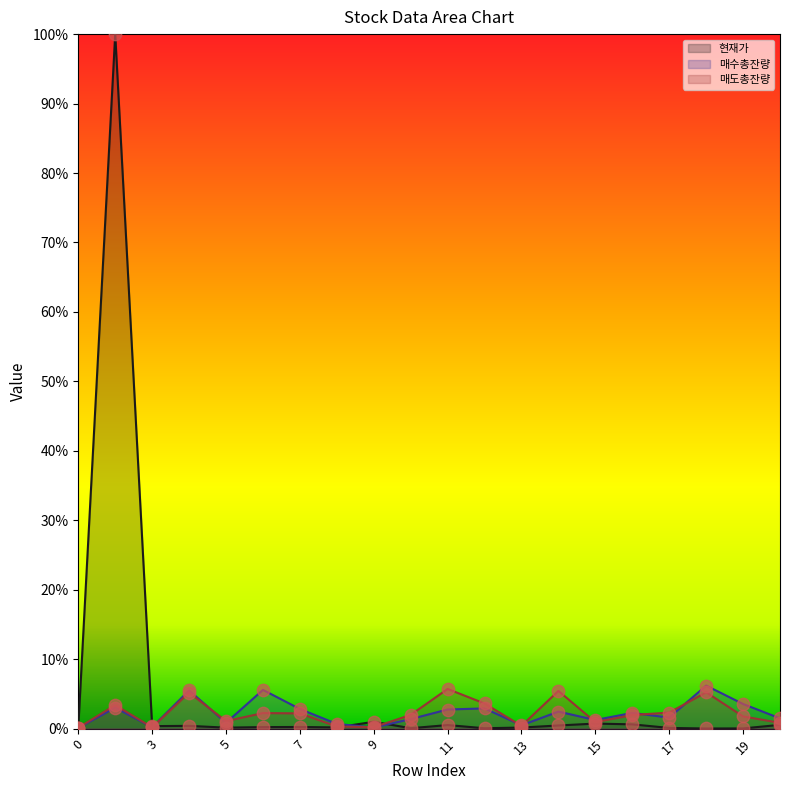

Which series contains the highest Y value?

현재가